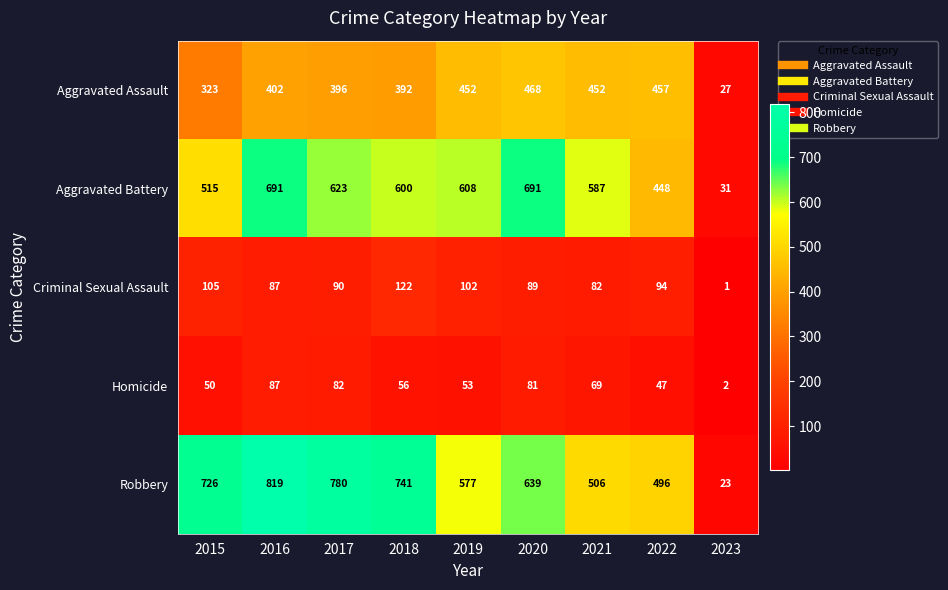

How many series are shown in this chart?

5